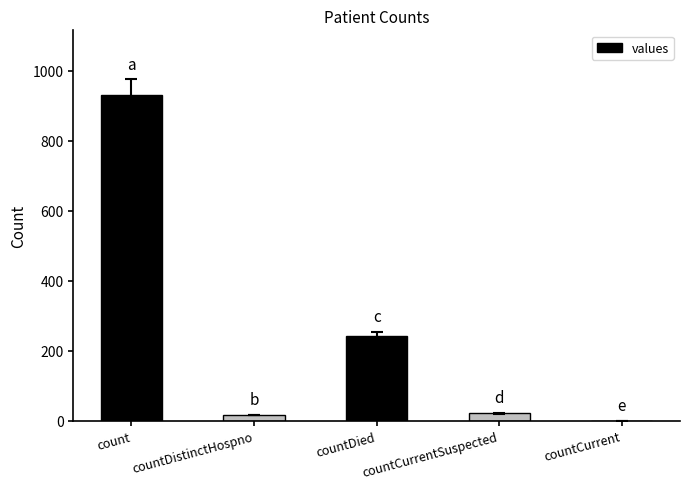

Which category has the highest value across all series?

count